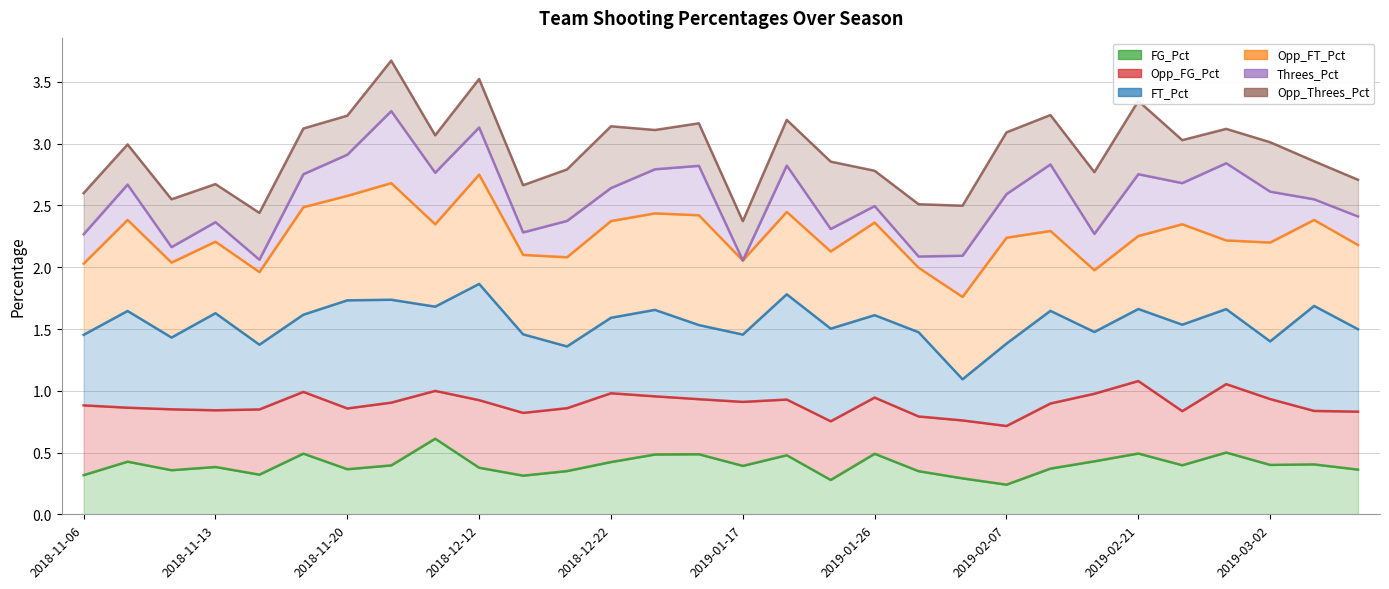

How many series are shown in this chart?

6